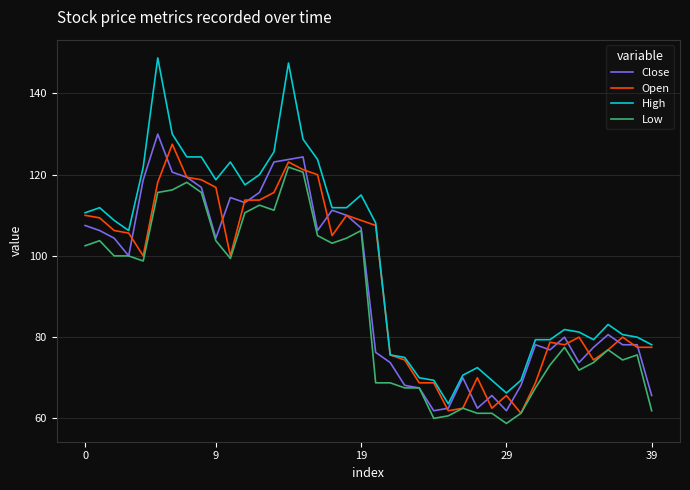

What is the lowest value of the High series?

63.6